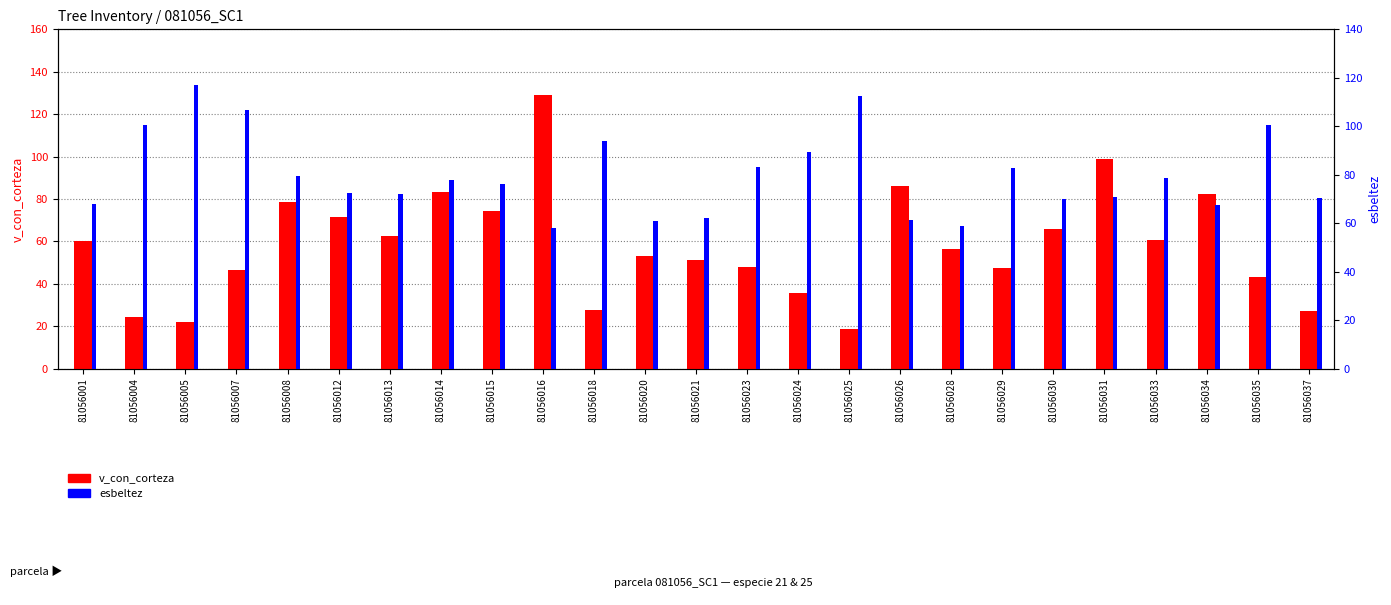

What is the minimum value shown in the chart?

18.7